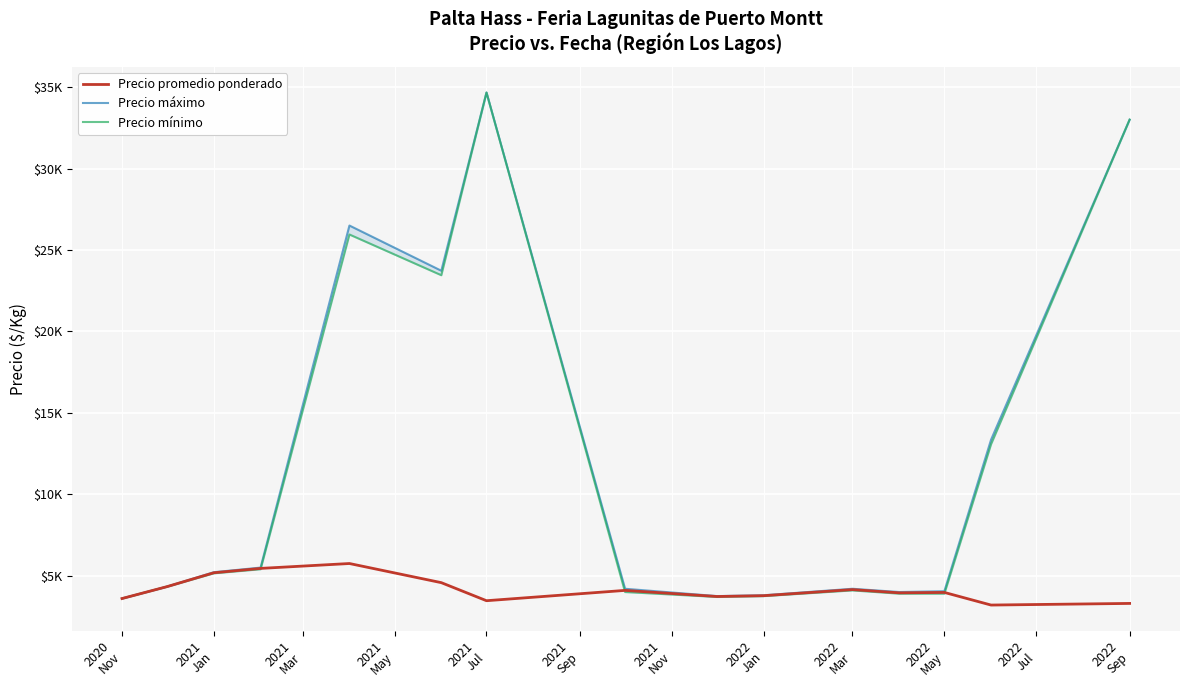

At which label does Precio promedio ponderado first exceed 3975?

2021
Jan